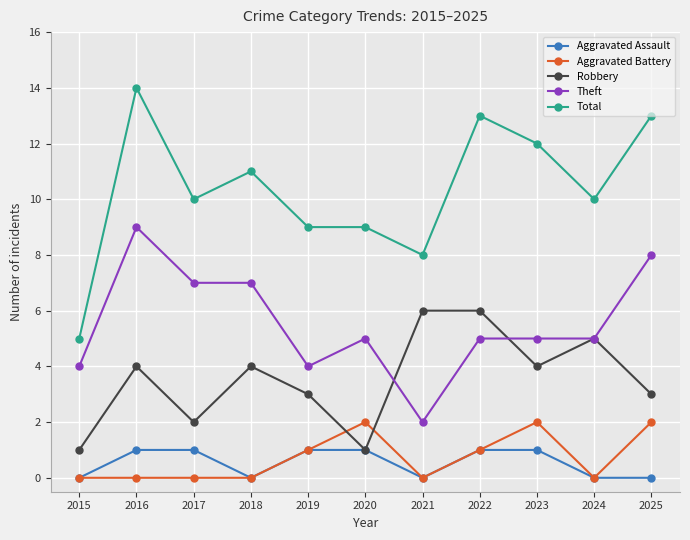

Which series changed the most between 2015 and 2016?

Total